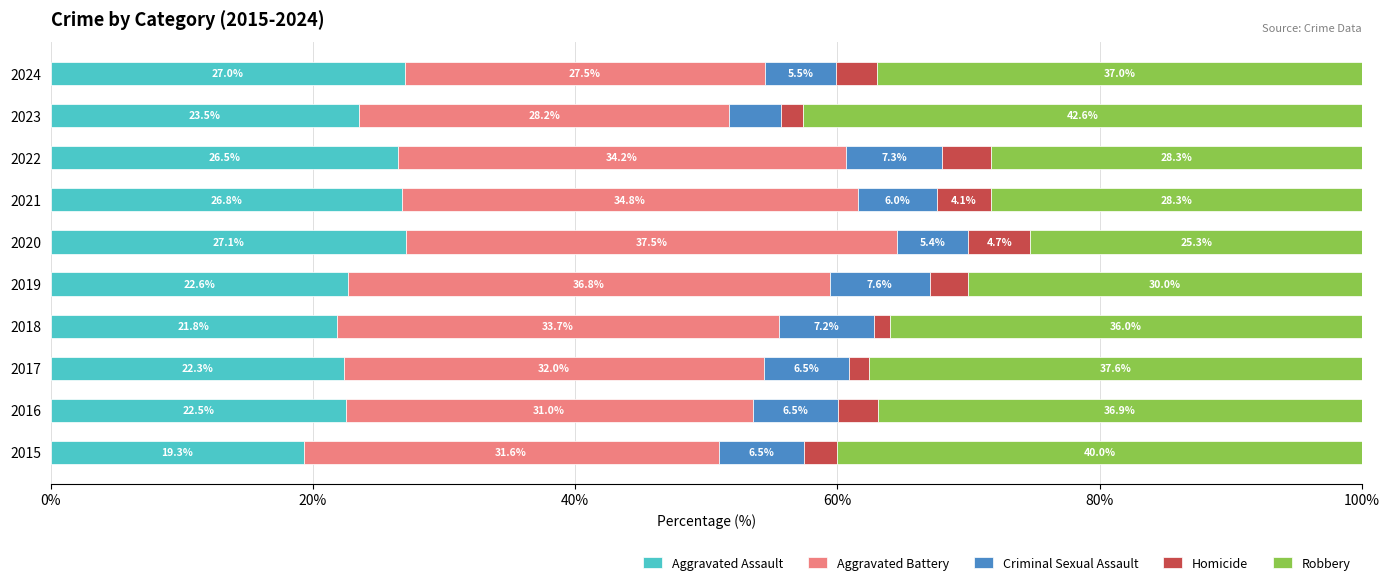

Is it true that Aggravated Assault equals 29.8 at 2015?

False